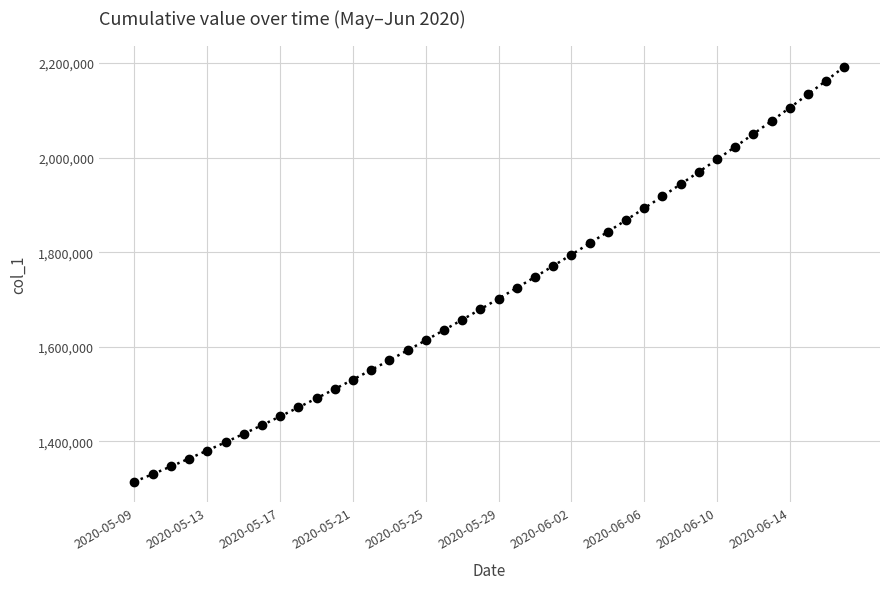

What is the minimum value shown in the chart?

1315099.0